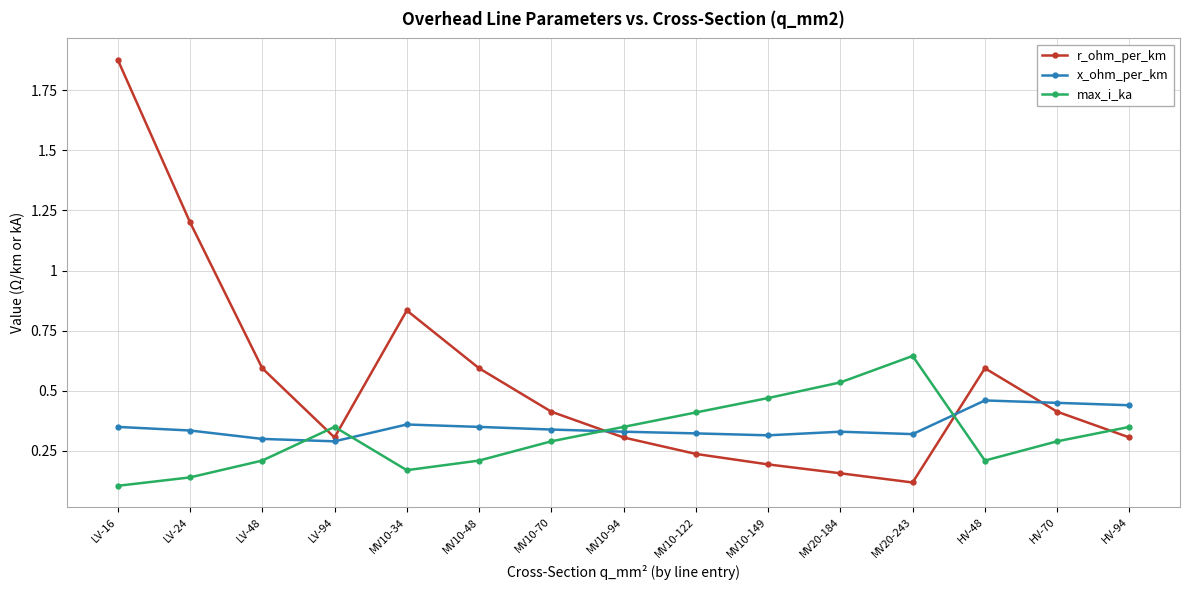

What position from the left is MV20-184?

11